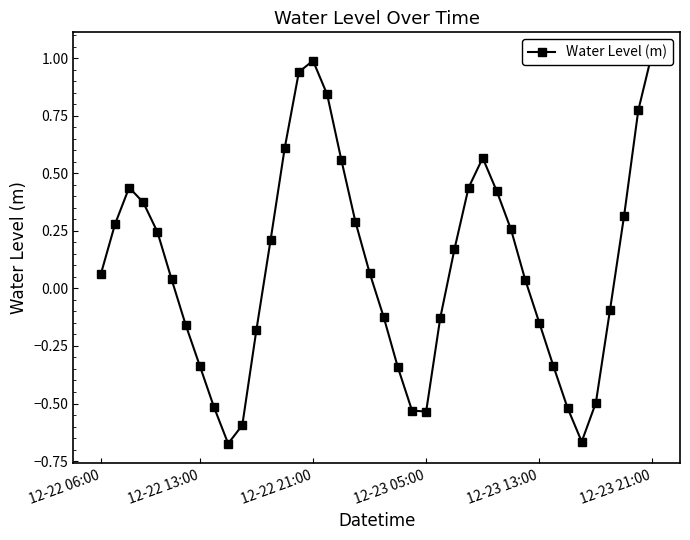

Where is the data nearest to the value 0?

30